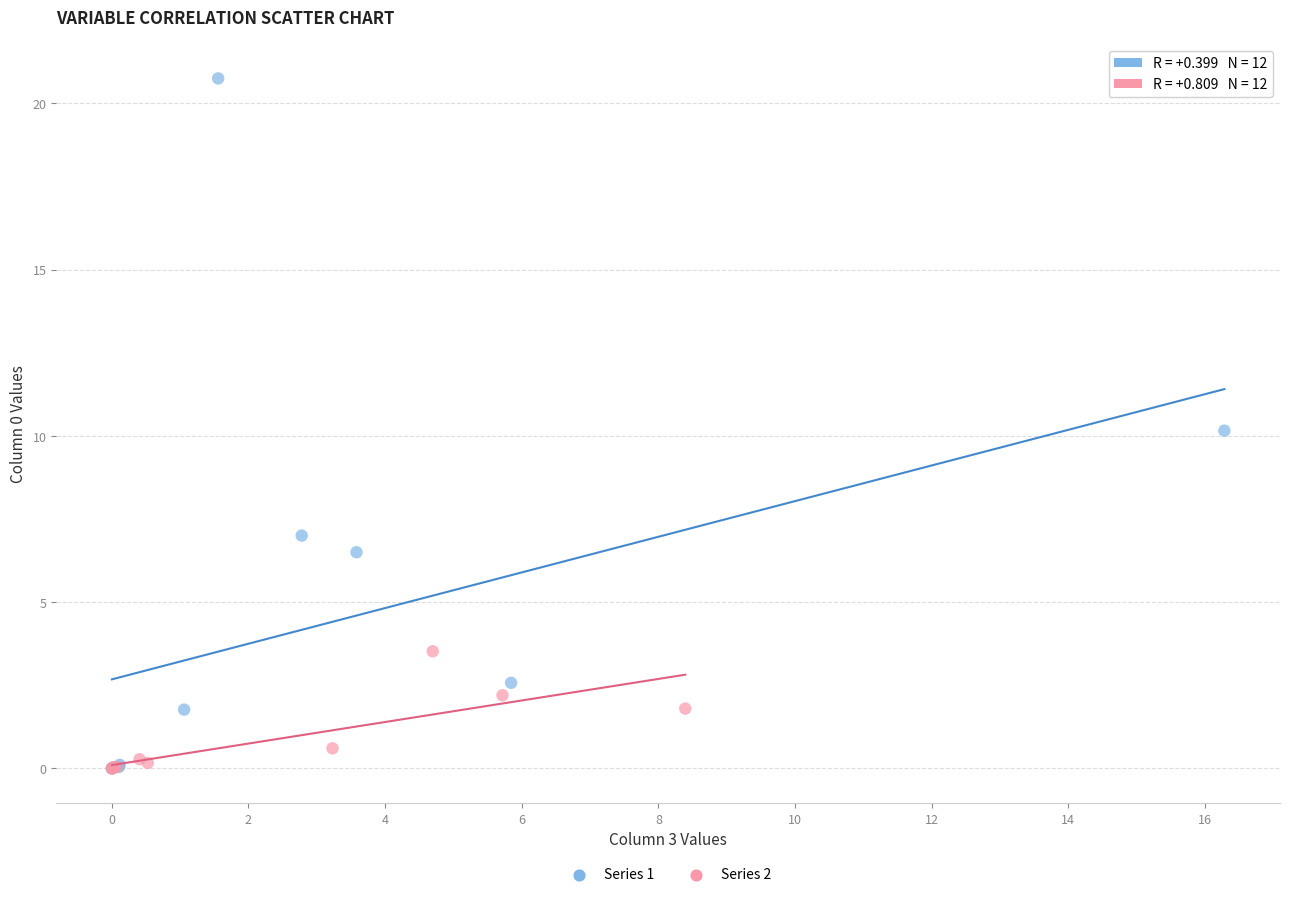

Which series has the largest Y range (max minus min)?

Series 1